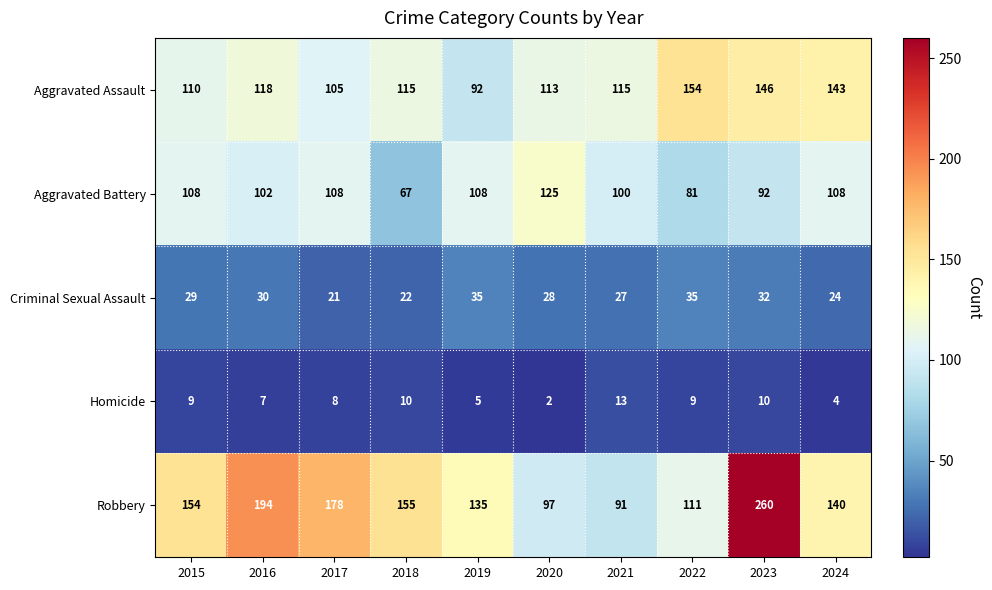

True or false: Homicide has a value of 5 at 2024.

False